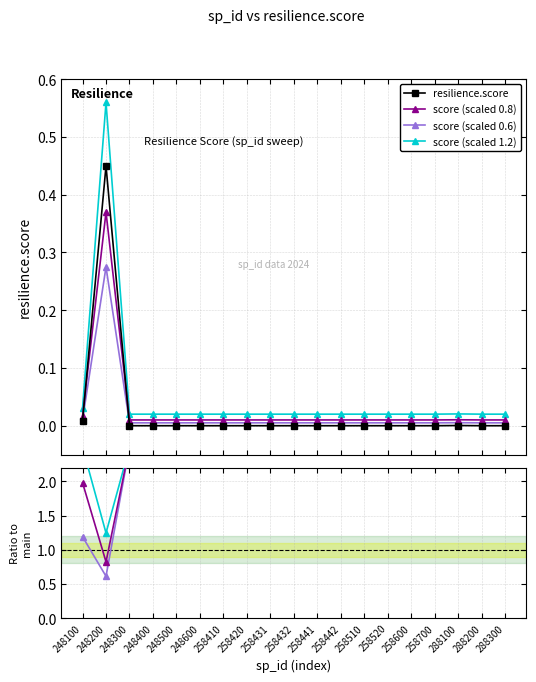

Between 258432 and 258442, which is larger?

258432